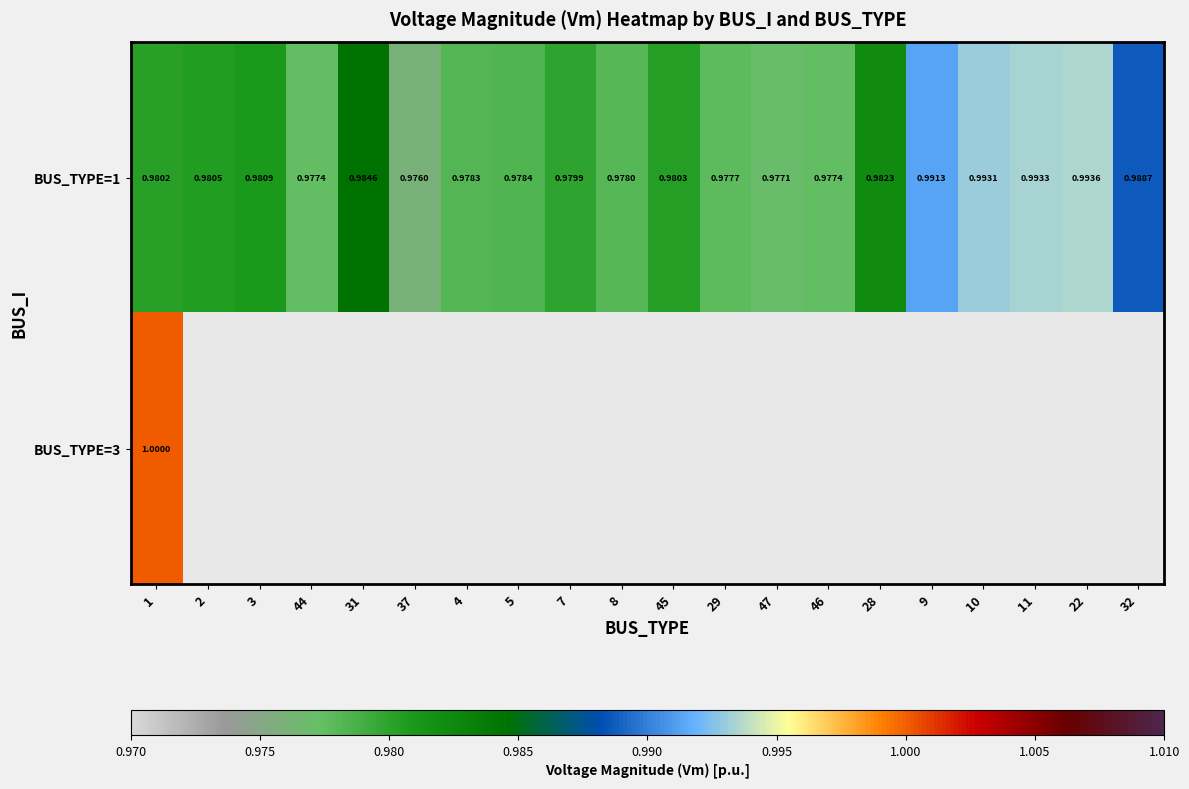

Between 3 and 47, which series saw the biggest shift?

BUS_TYPE=1